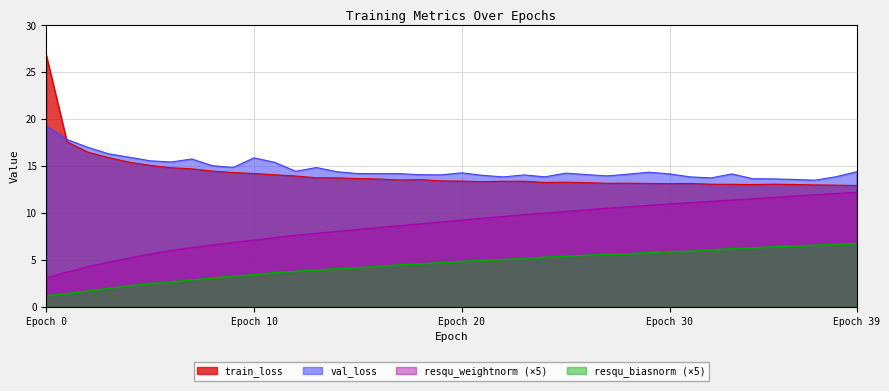

What is the maximum value for val_loss?

19.3